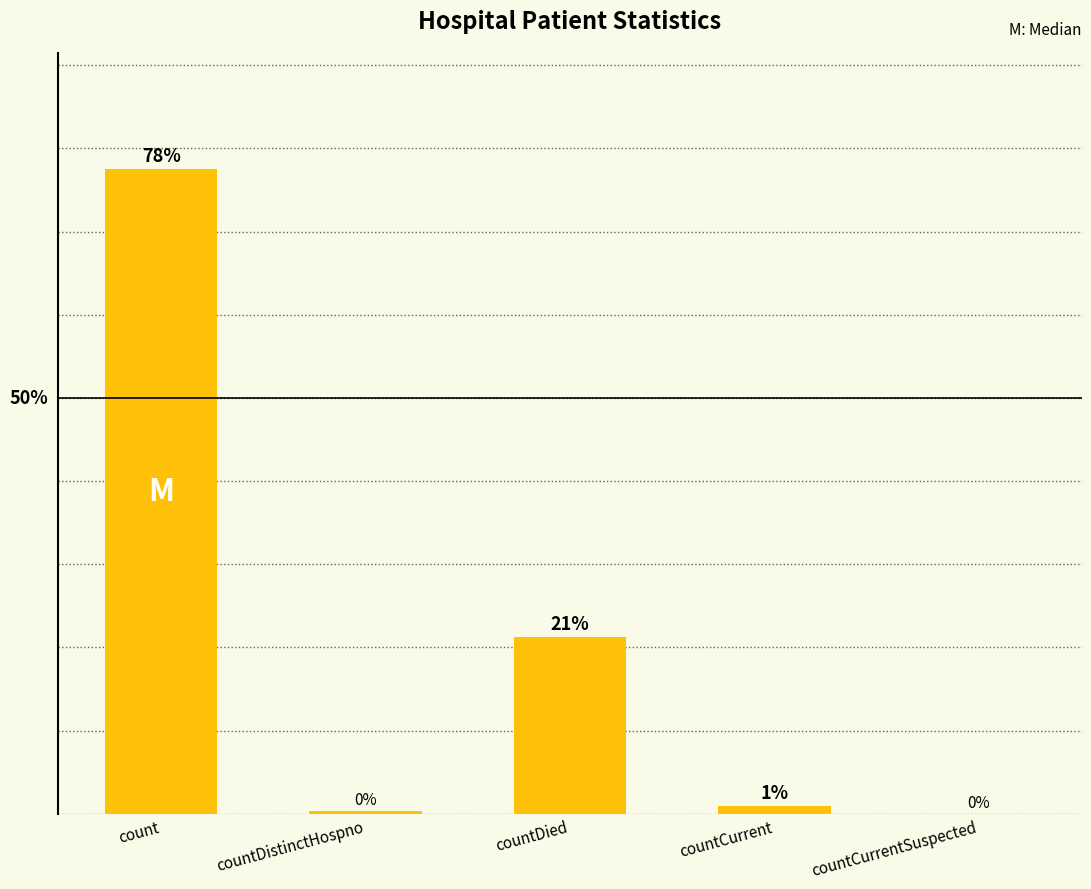

Rank the categories by value from lowest to highest.

countCurrentSuspected, countDistinctHospno, countCurrent, countDied, count